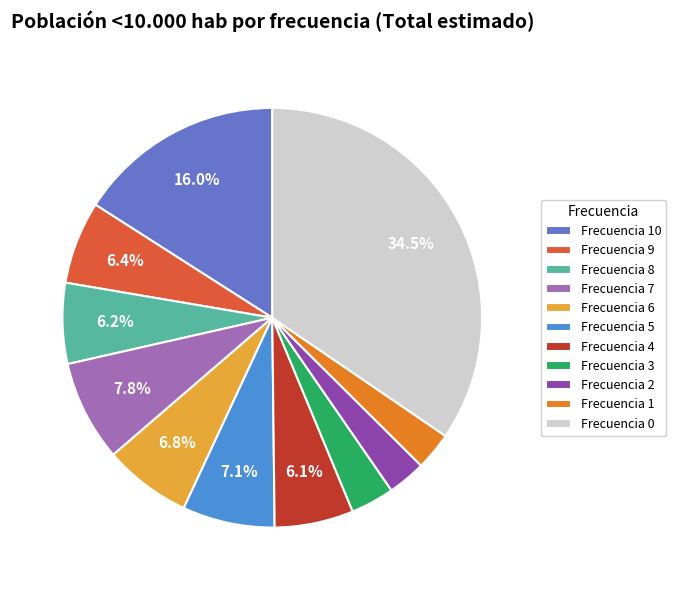

Which category has the biggest portion of the pie?

Frecuencia 0